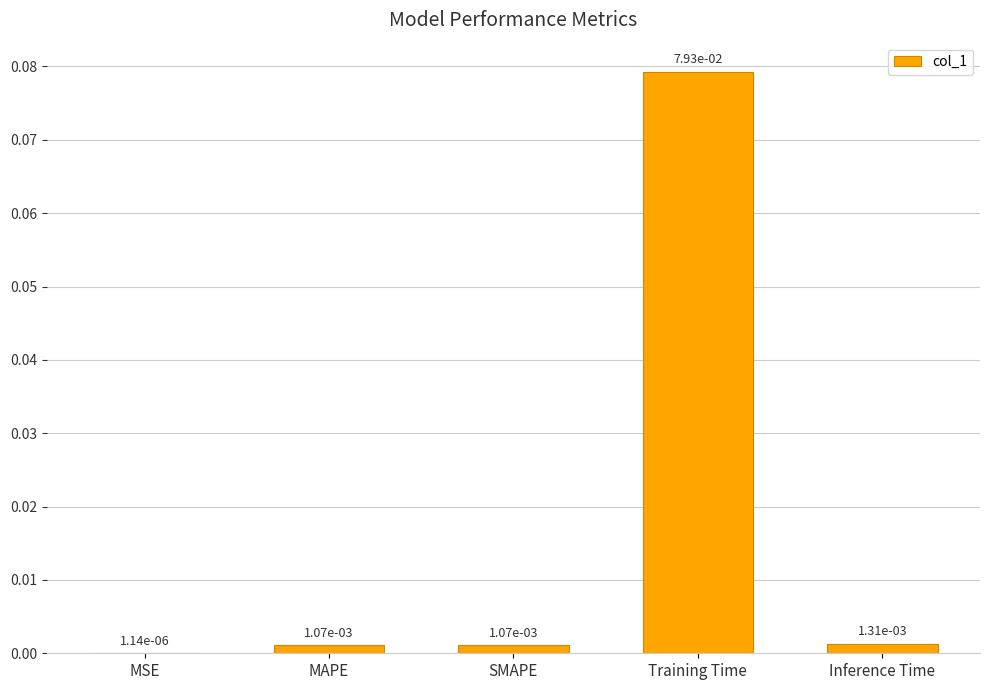

The chart shows a value of 0.0 at Training Time. True or false?

False